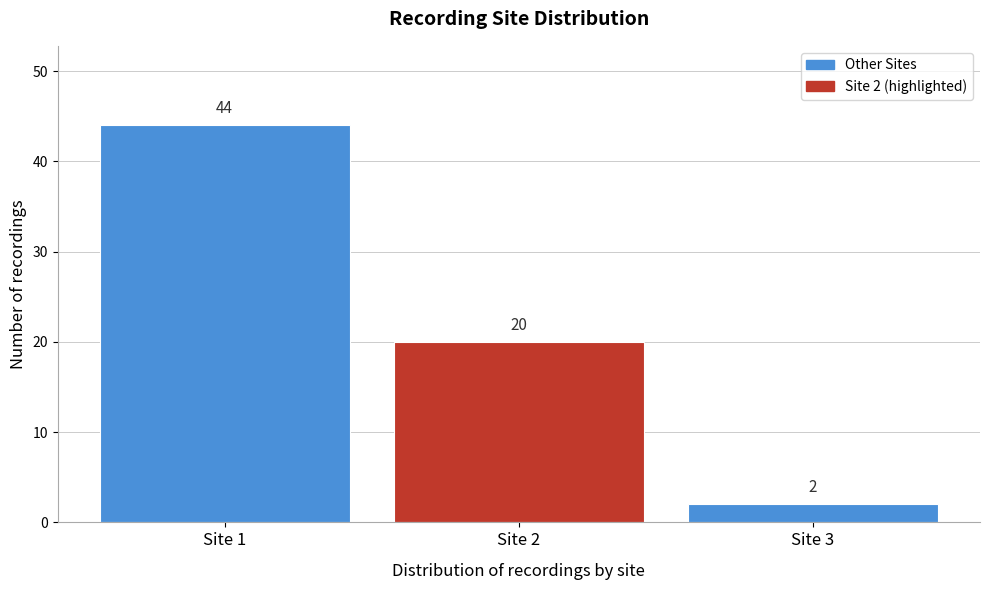

Reading right to left, list all the values displayed in this chart.

Site 3=2	Site 2=20	Site 1=44